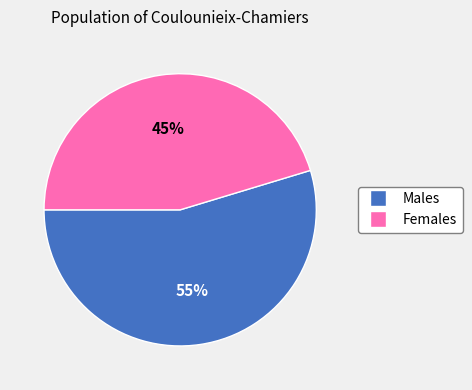

Is there any slice that represents more than half of the pie?

Yes